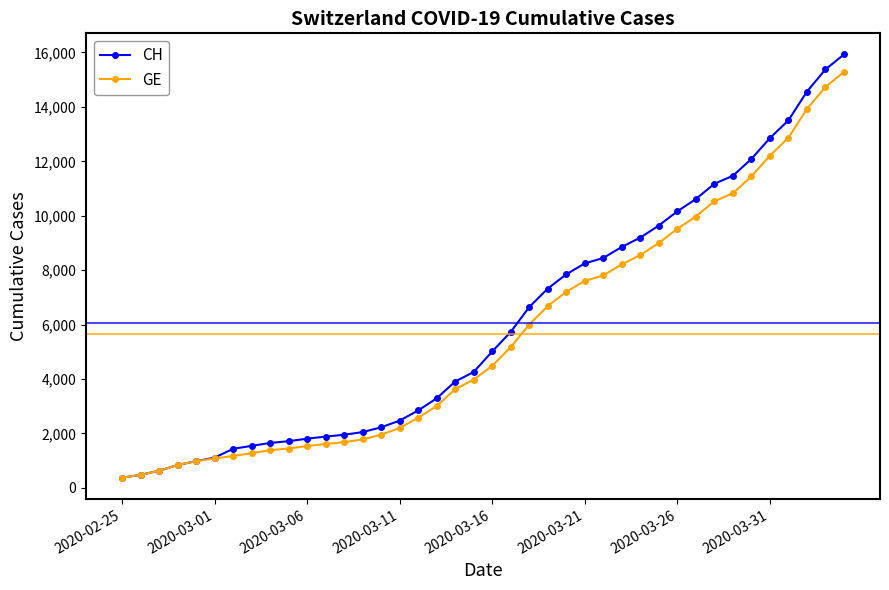

Which series has the widest spread of values?

CH